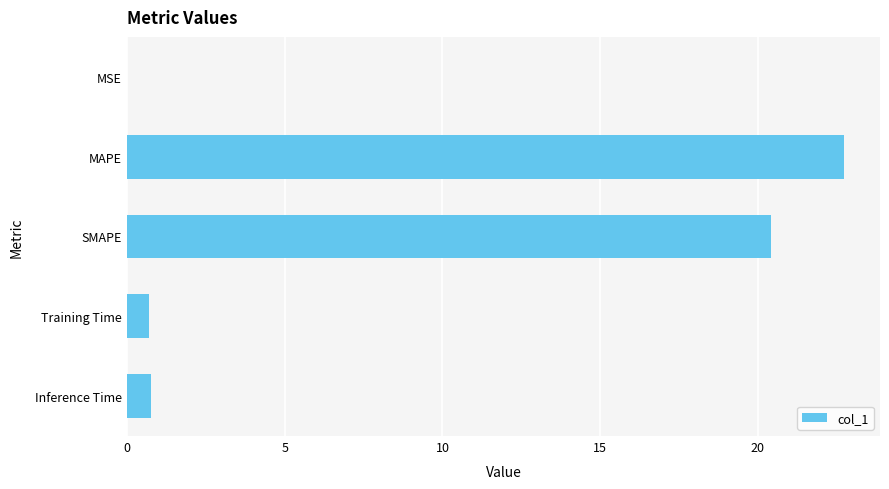

Which has a higher value, Inference Time or MAPE?

MAPE